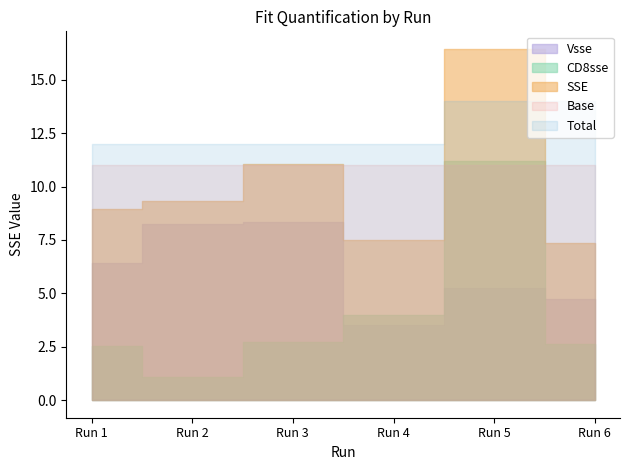

What is the minimum value shown in the chart?

1.1